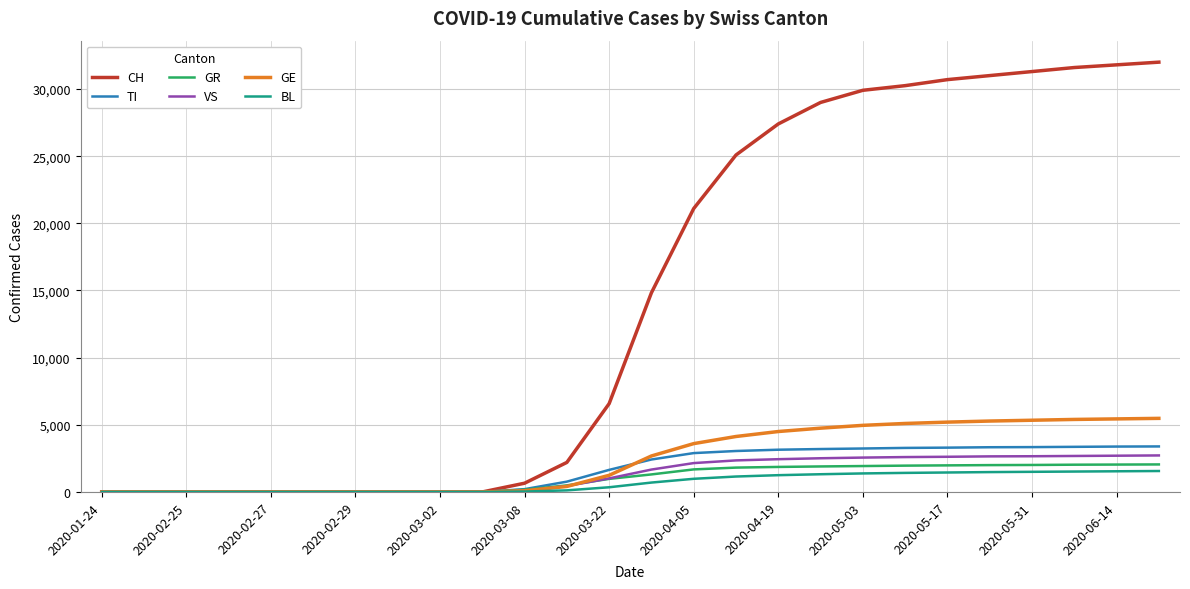

Which series has the largest range (max minus min)?

CH